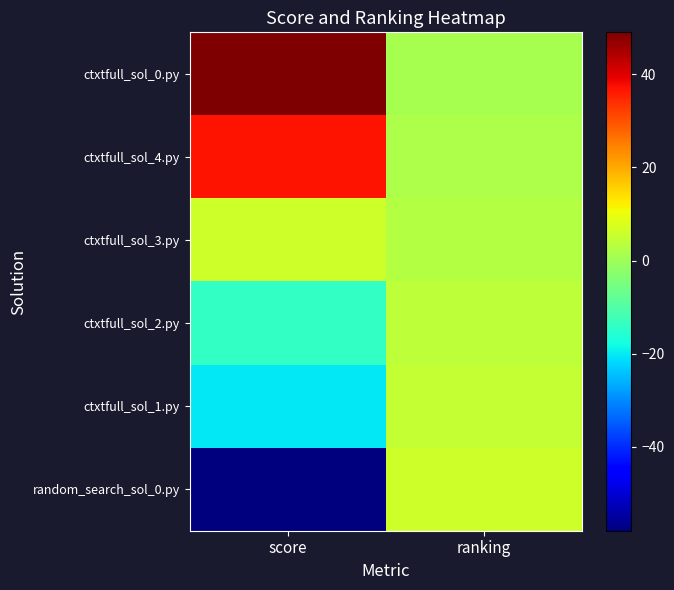

What is the total value across all series at ranking?

21